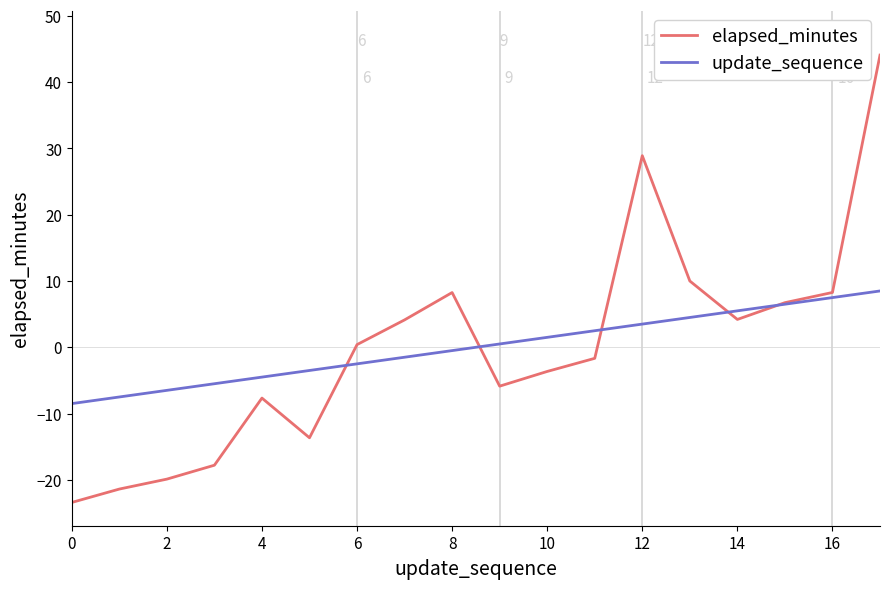

Rank the series by their maximum value, from lowest to highest.

update_sequence, elapsed_minutes